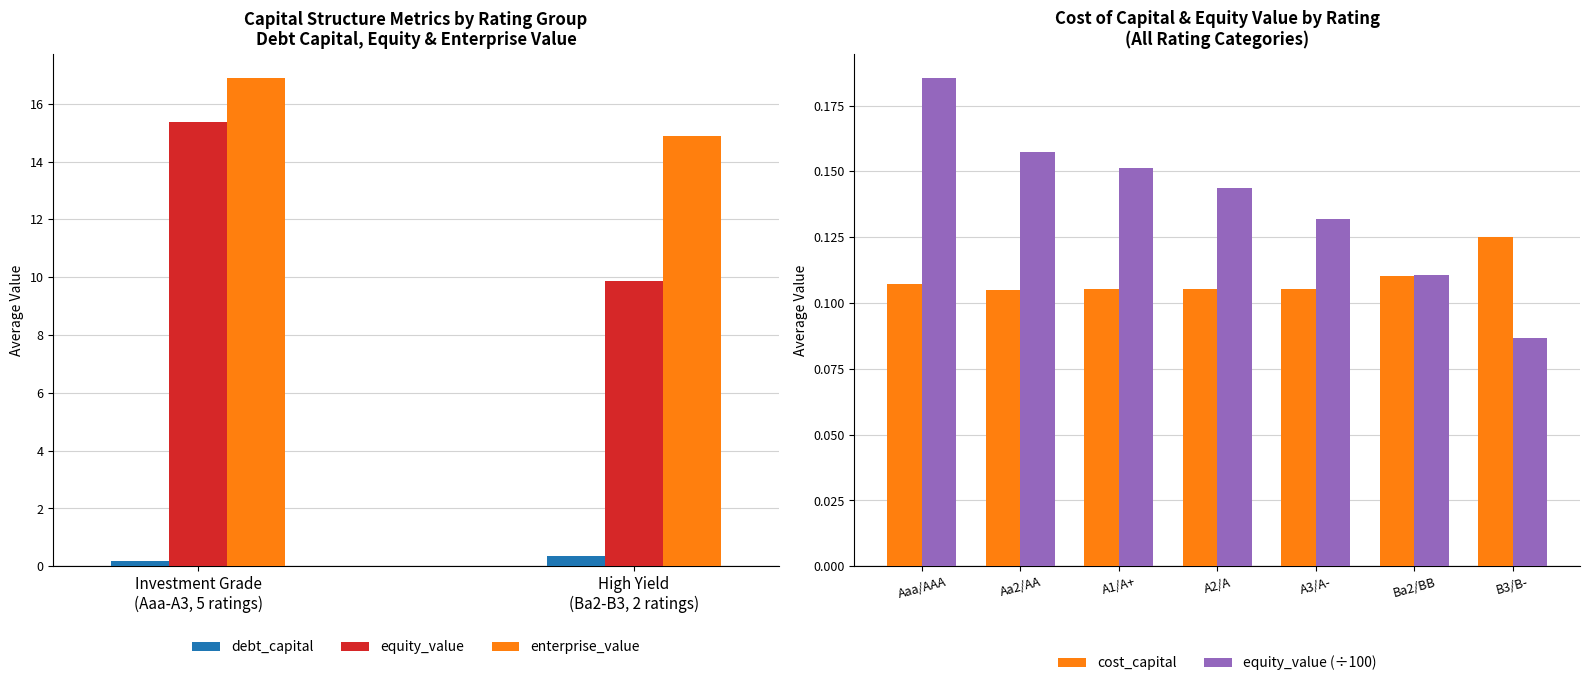

The value of equity_value (÷100) at B3/B- is 0.1. True or false?

False